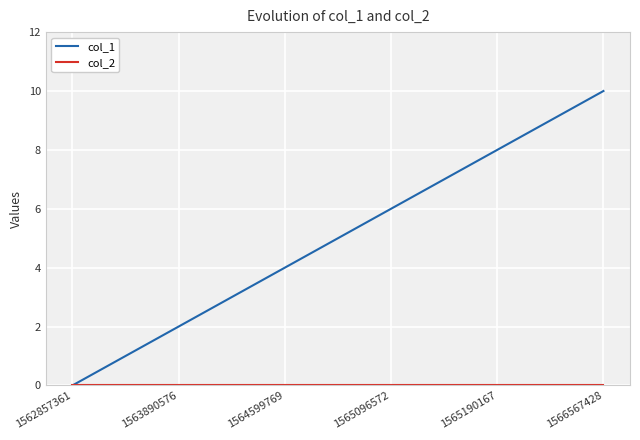

Which series has the largest total across all categories?

col_1